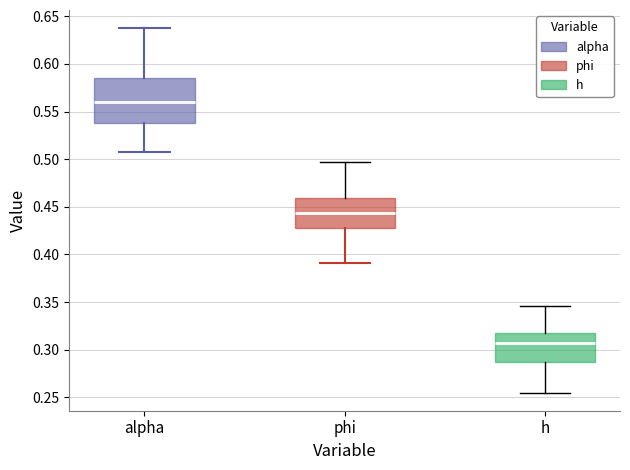

Reading left to right, read every box against the y-axis: the position of its median line, the range the box covers, and the ends of its whiskers. The values are not printed on the chart, so give them approximately, as read against the axis.

alpha: median 0.560, box 0.540 to 0.585, whiskers 0.505 to 0.640
phi: median 0.445, box 0.430 to 0.460, whiskers 0.390 to 0.500
h: median 0.305, box 0.285 to 0.320, whiskers 0.255 to 0.345